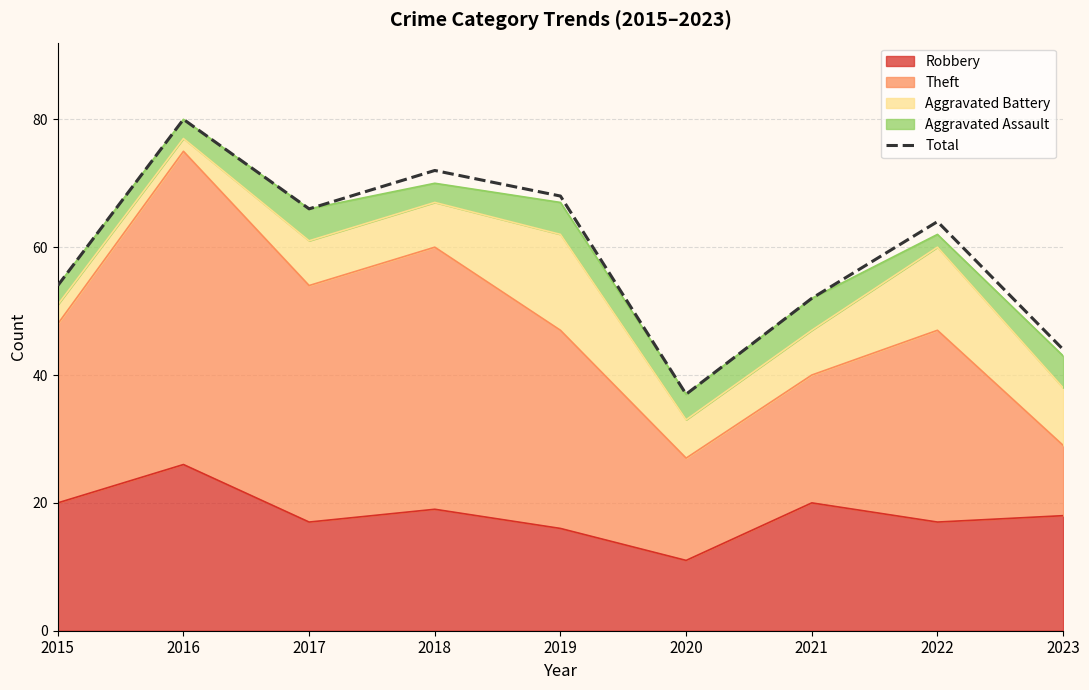

How many data points are above 64?

4